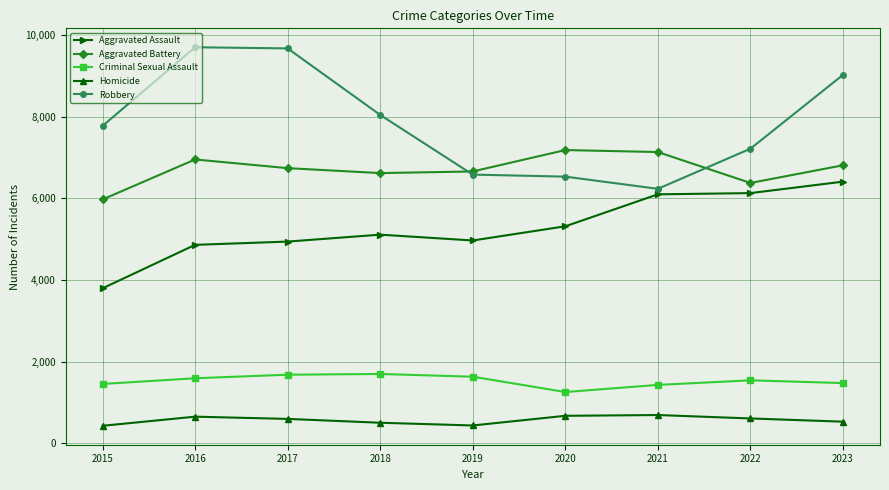

At which category is the sum across all series the highest?

2023